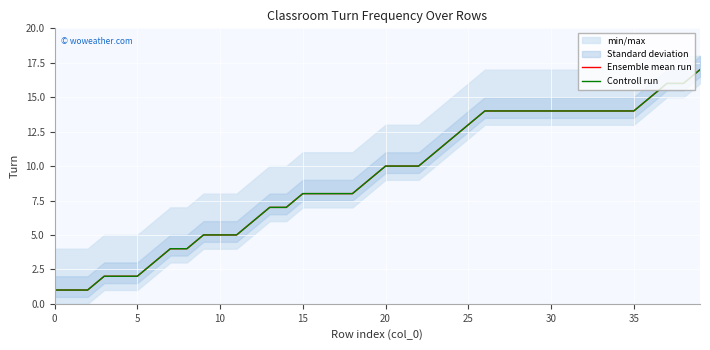

What is the total value across all series at 37?

32